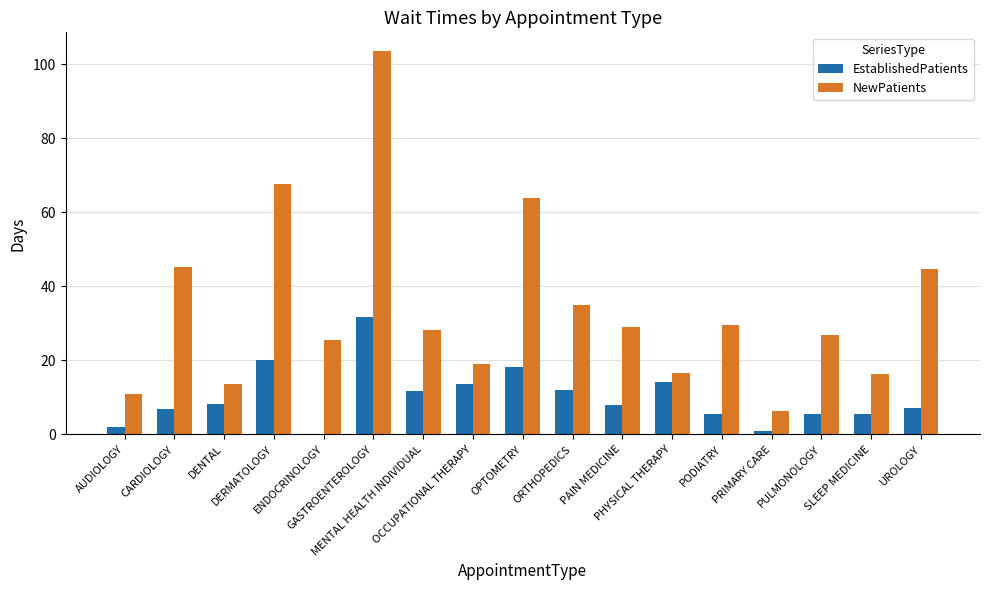

What is the sum of all EstablishedPatients values?

171.1